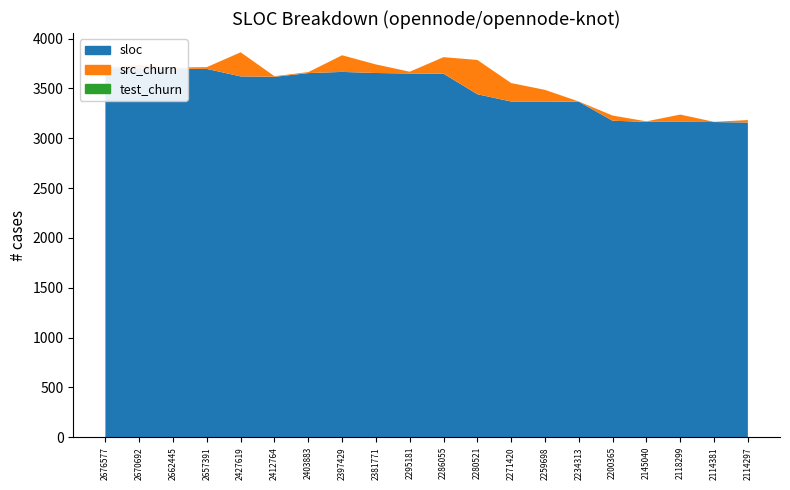

Reading left to right, what are all the values shown in this chart?

sloc: 3703	3701	3698	3696	3621	3617	3654	3666	3655	3650	3648	3442	3369	3369	3367	3176	3165	3165	3163	3158
src_churn: 5	33	12	18	242	6	10	167	86	18	166	344	185	117	2	52	5	73	2	25
test_churn: 0	0	0	0	0	0	0	0	0	0	0	0	0	0	0	0	0	0	0	0